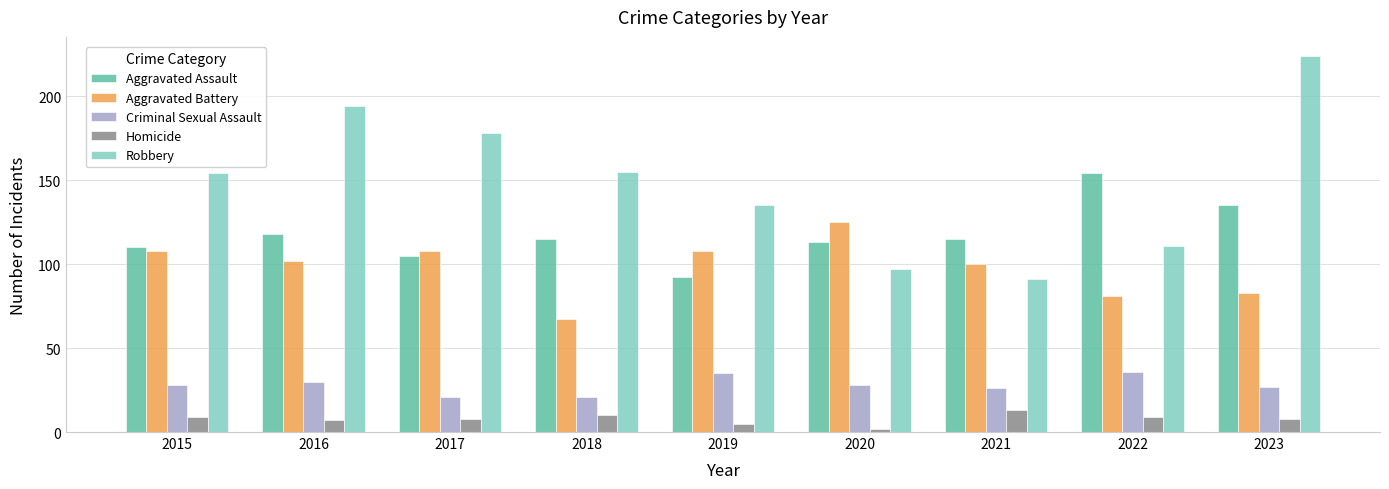

What is the total value across all series at 2018?

368